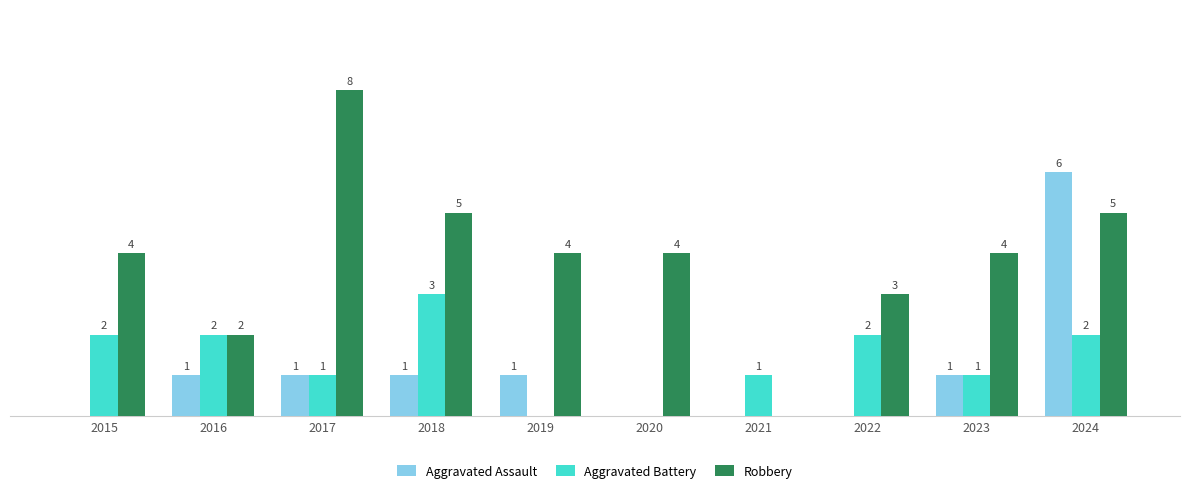

Which series has the largest total across all categories?

Robbery